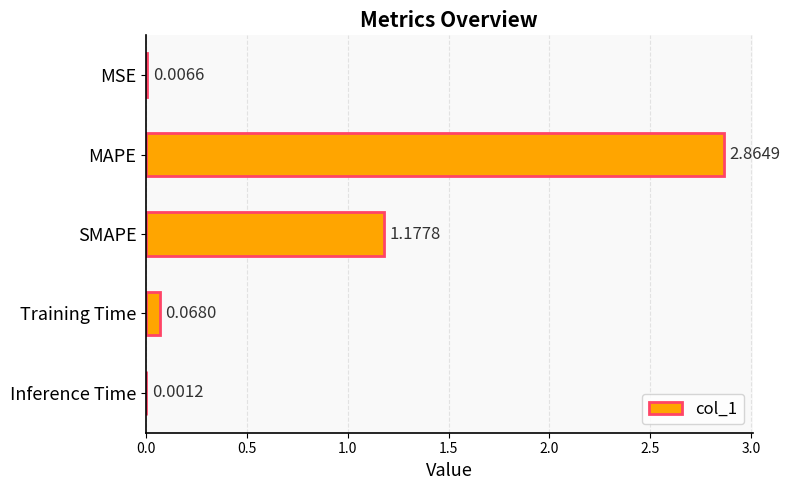

Are the bars horizontal?

Yes